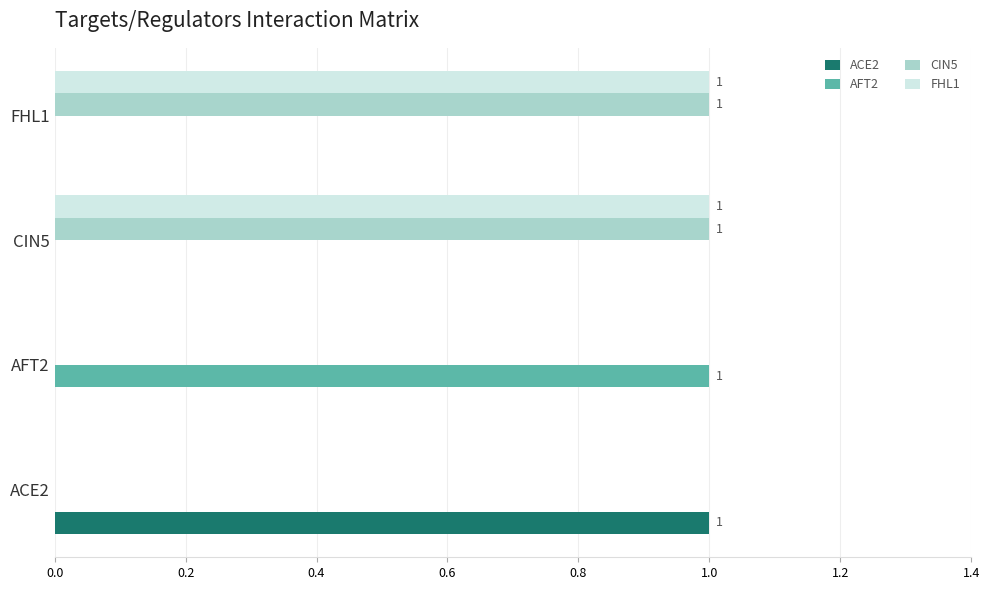

The value of FHL1 at FHL1 is 1. True or false?

True